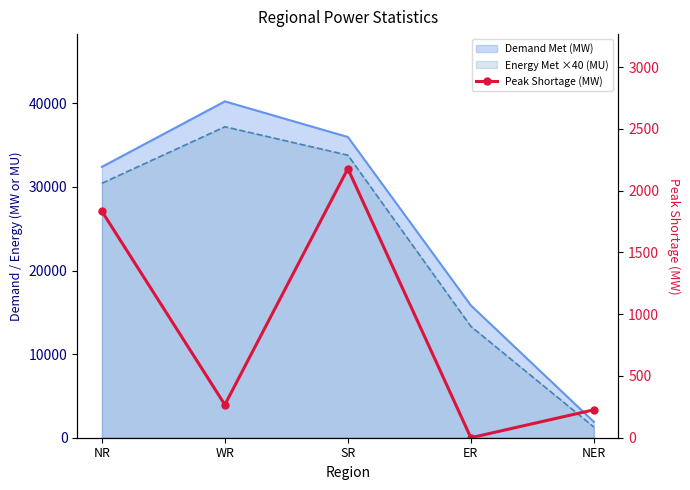

Is it true that the value at WR is 267?

True